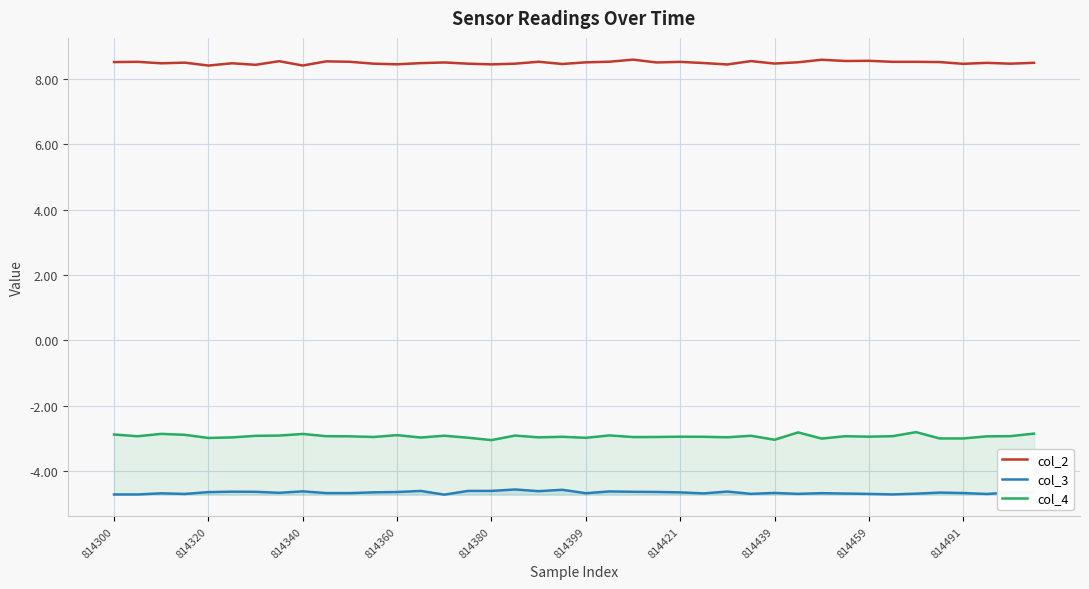

The col_4 series shows -3.0 at 814491. True or false?

True